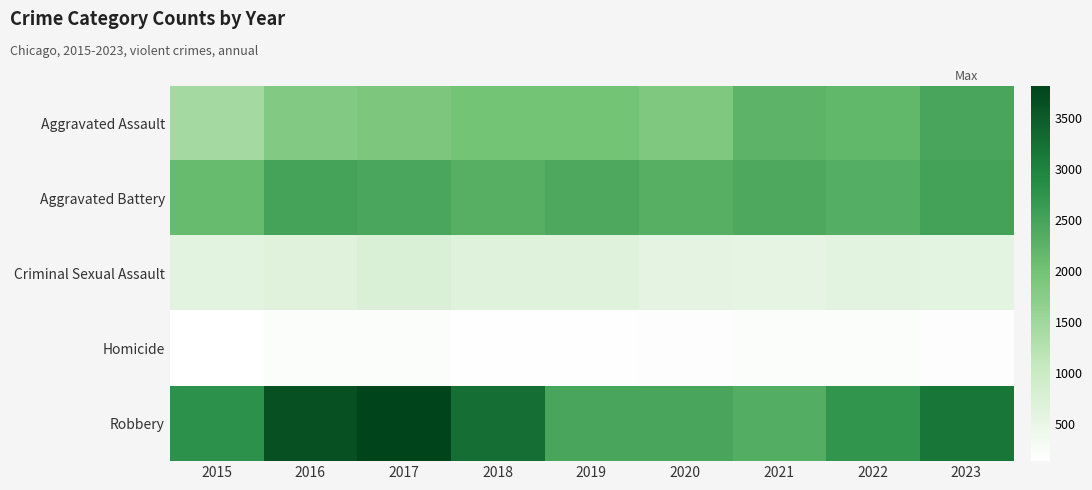

Rank the series at 2018 from lowest to highest value.

Homicide, Criminal Sexual Assault, Aggravated Assault, Aggravated Battery, Robbery